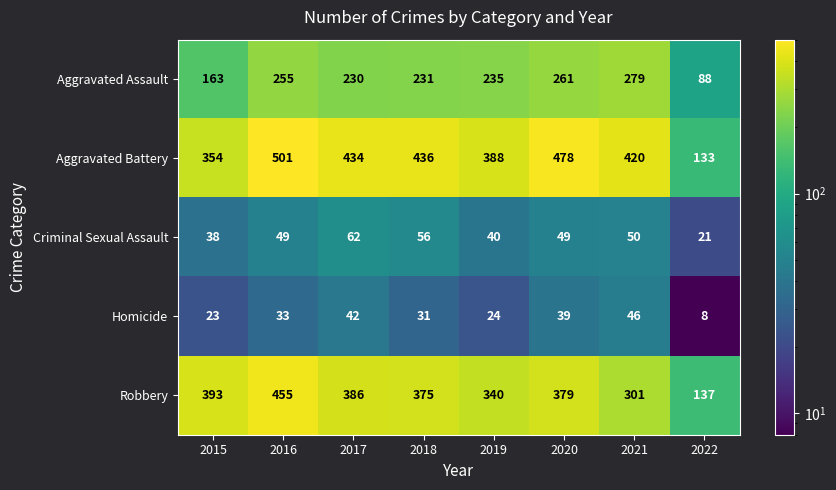

At 2015, list the series in order from smallest to largest.

Homicide, Criminal Sexual Assault, Aggravated Assault, Aggravated Battery, Robbery